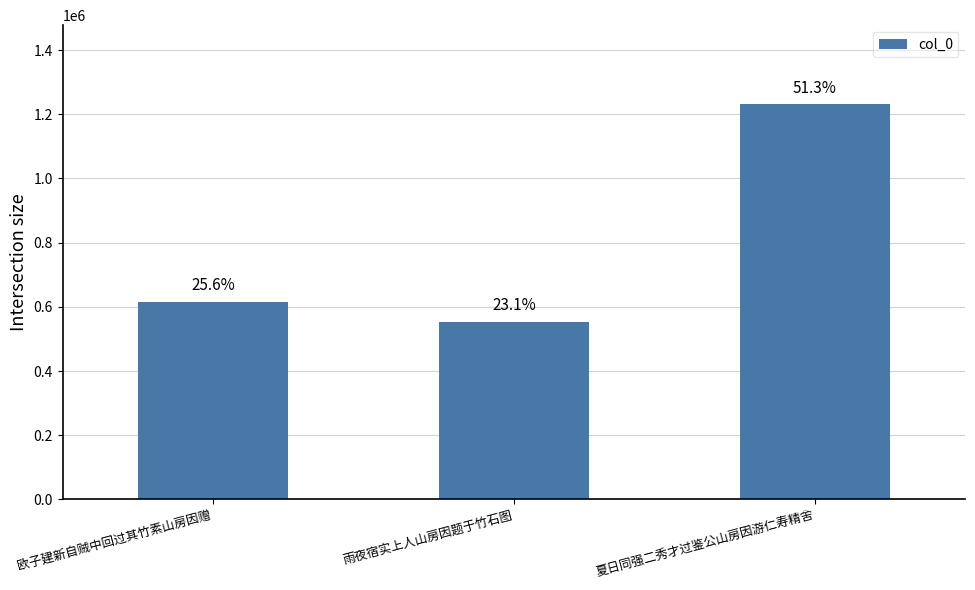

Are the bars horizontal?

No